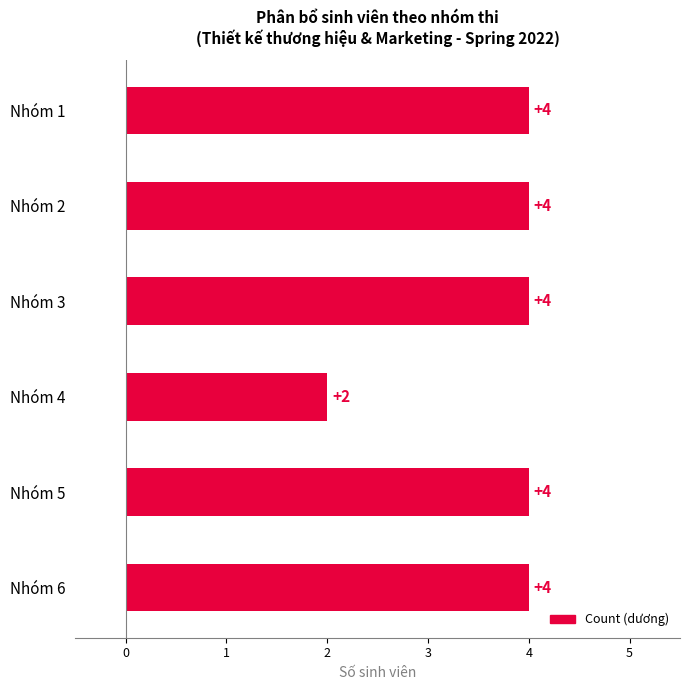

Reading top to bottom, transcribe all the data shown in this chart.

Nhóm 1=4	Nhóm 2=4	Nhóm 3=4	Nhóm 4=2	Nhóm 5=4	Nhóm 6=4